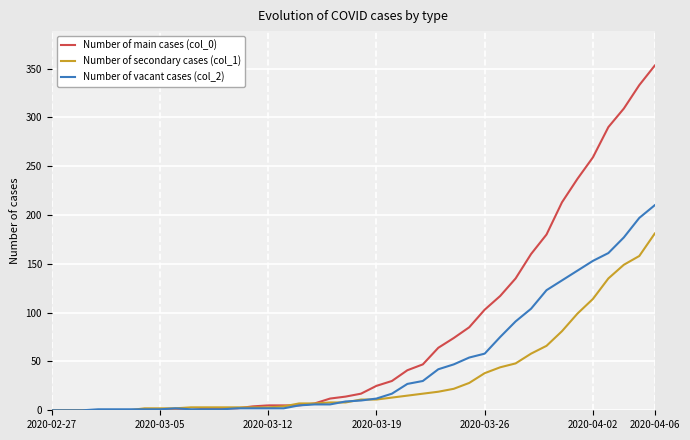

What is the sum of all Number of main cases (col_0) values?

3130